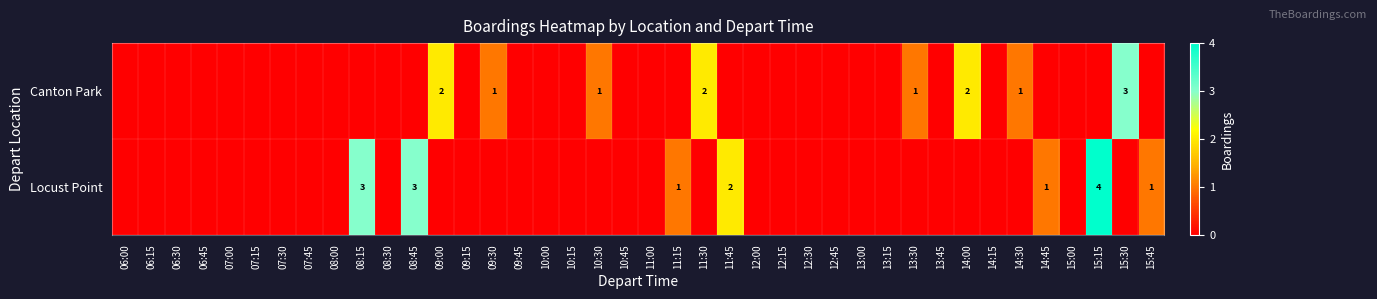

Where is Locust Point nearest to the value 2?

11:45